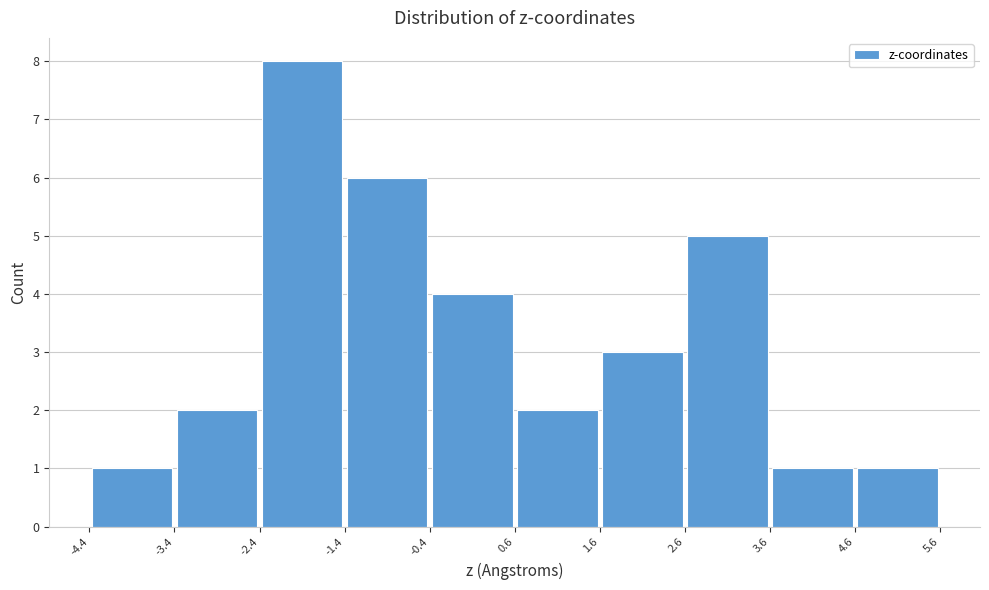

Reading left to right, list every bar in this chart as the range it spans on the x-axis followed by its height. The values are not printed on the chart, so give them approximately, as read against the axis.

-4.4 to -3.4: 1
-3.4 to -2.4: 2
-2.4 to -1.4: 8
-1.4 to -0.4: 6
-0.4 to 0.6: 4
0.6 to 1.6: 2
1.6 to 2.6: 3
2.6 to 3.6: 5
3.6 to 4.6: 1
4.6 to 5.6: 1